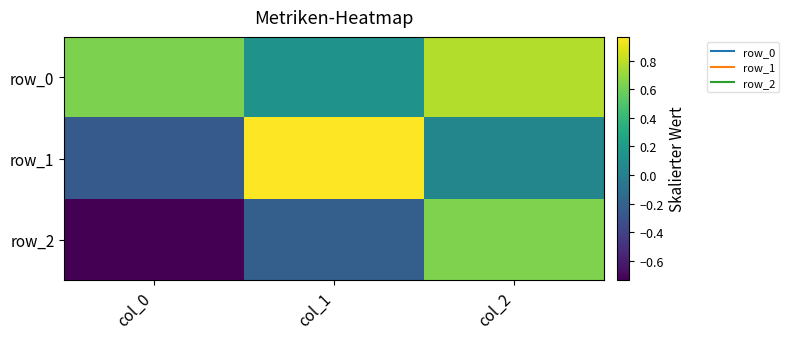

How many values in the row_1 series are below 0?

1